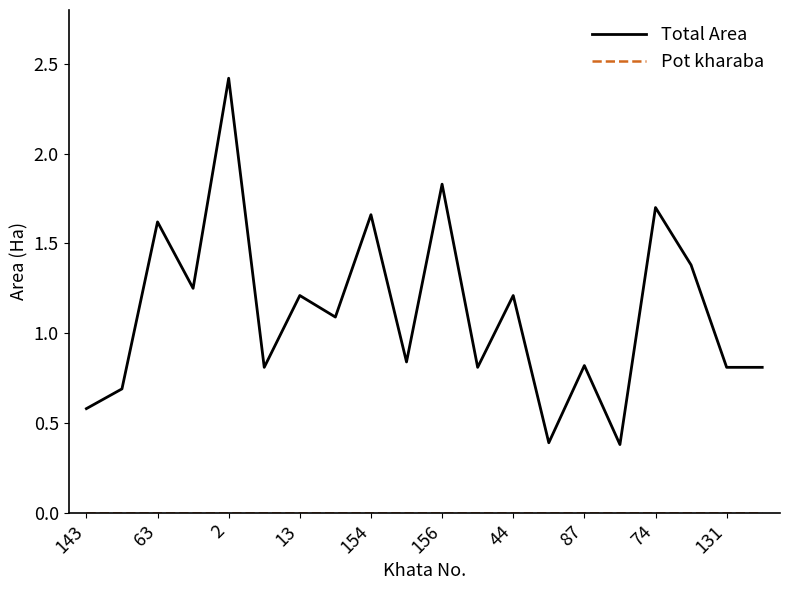

Which series has the largest total across all categories?

Total Area